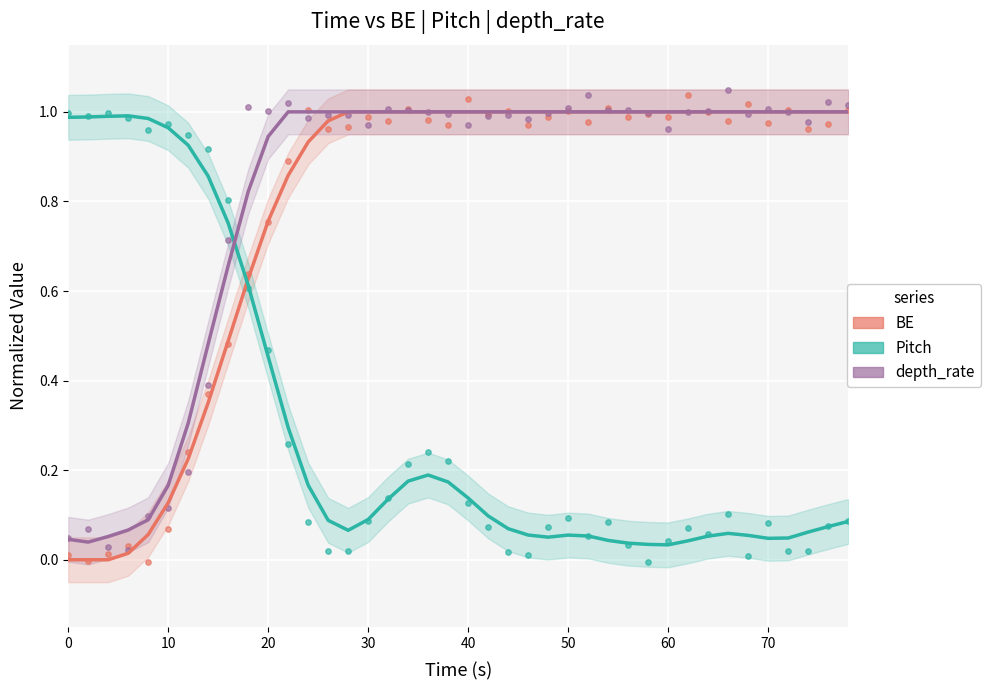

Which series contains the highest Y value?

BE